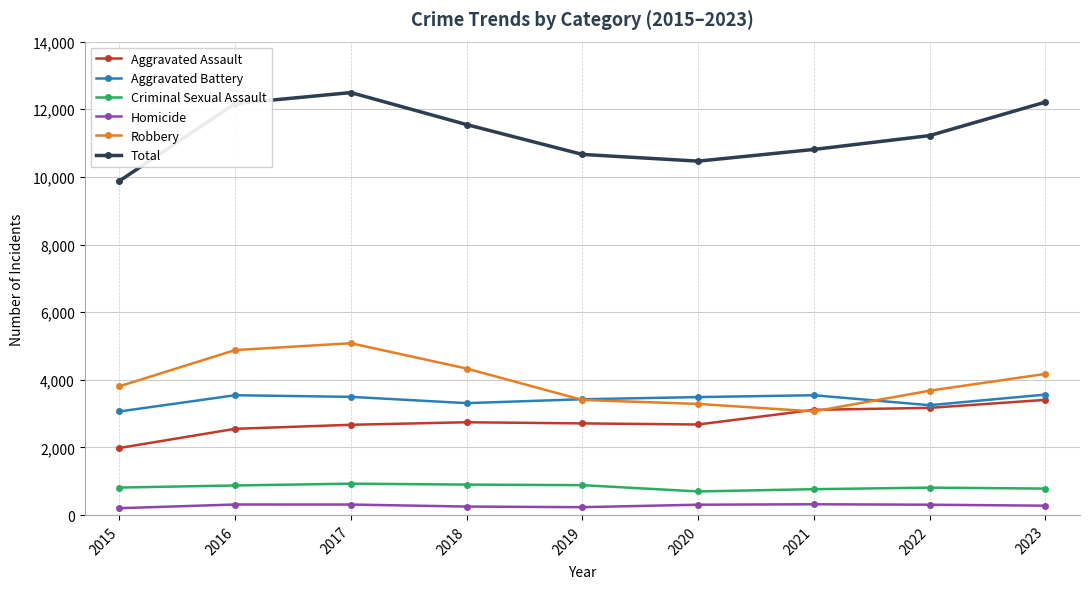

At which label does Aggravated Battery first exceed 3490?

2016